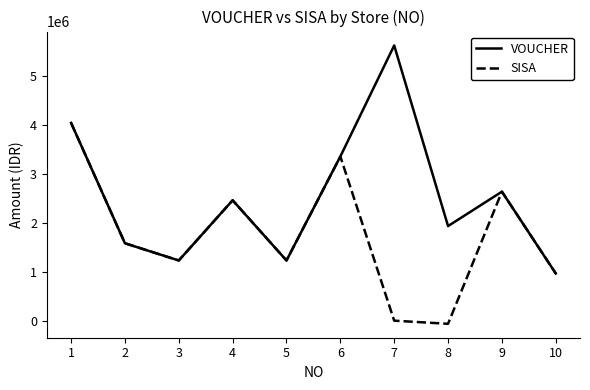

In VOUCHER, how many points are higher than both neighbors (excluding endpoints)?

3